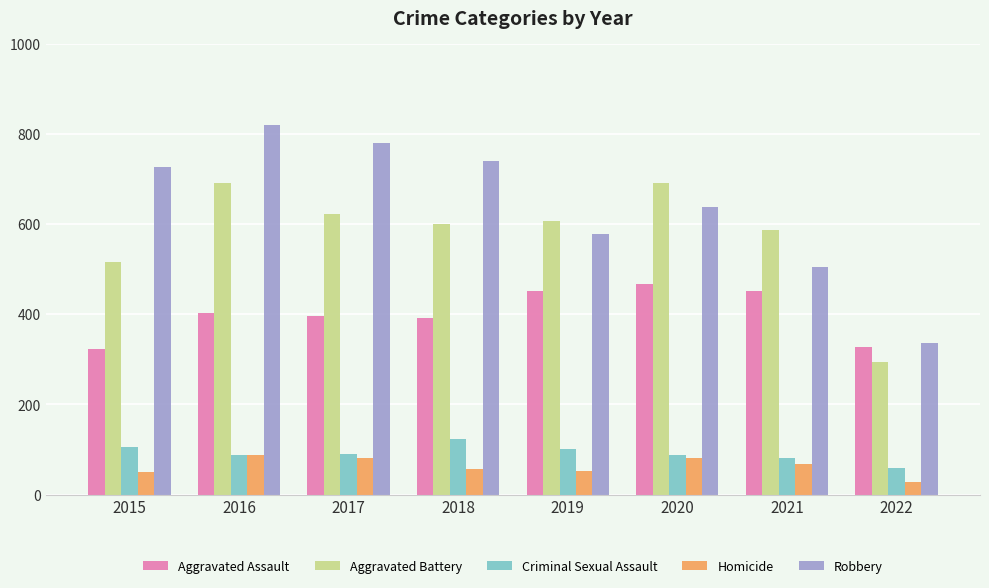

At how many categories does at least one series exceed 411?

7